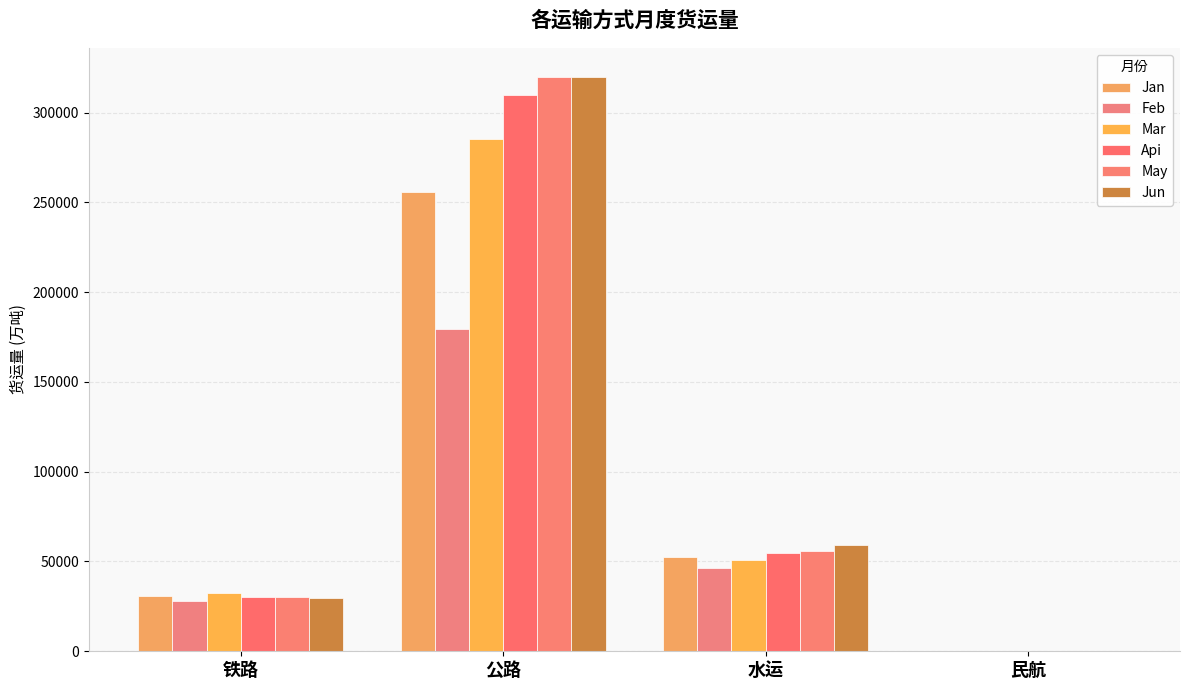

What is the sum of the Jun values at 民航 and 铁路?

29992